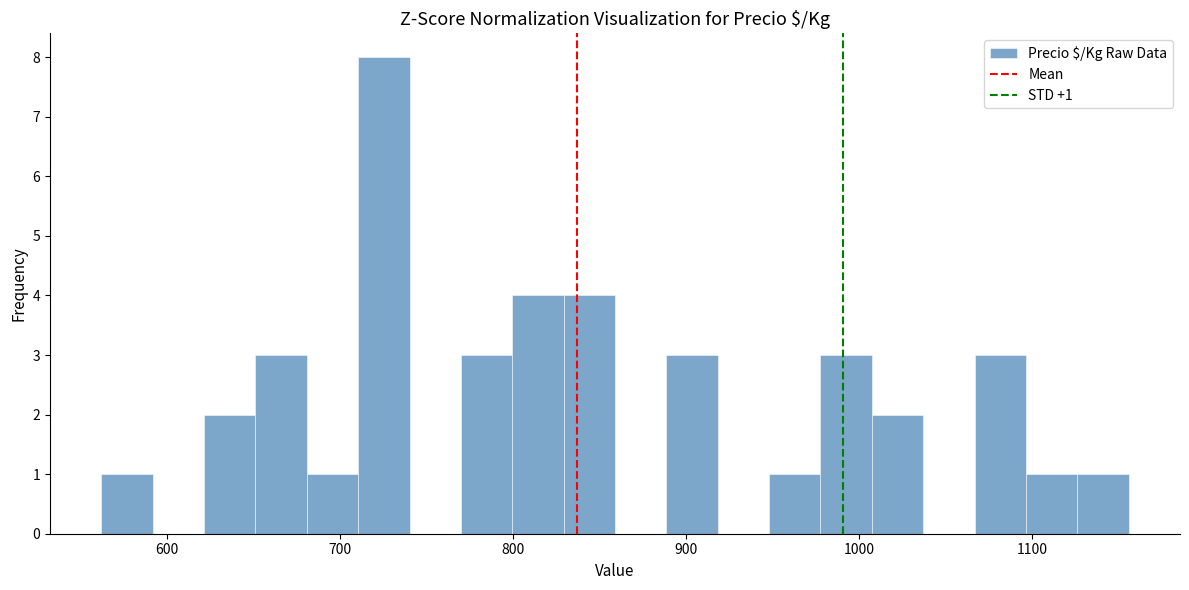

Read against the x-axis, roughly where is the centre of the tallest bar?

730